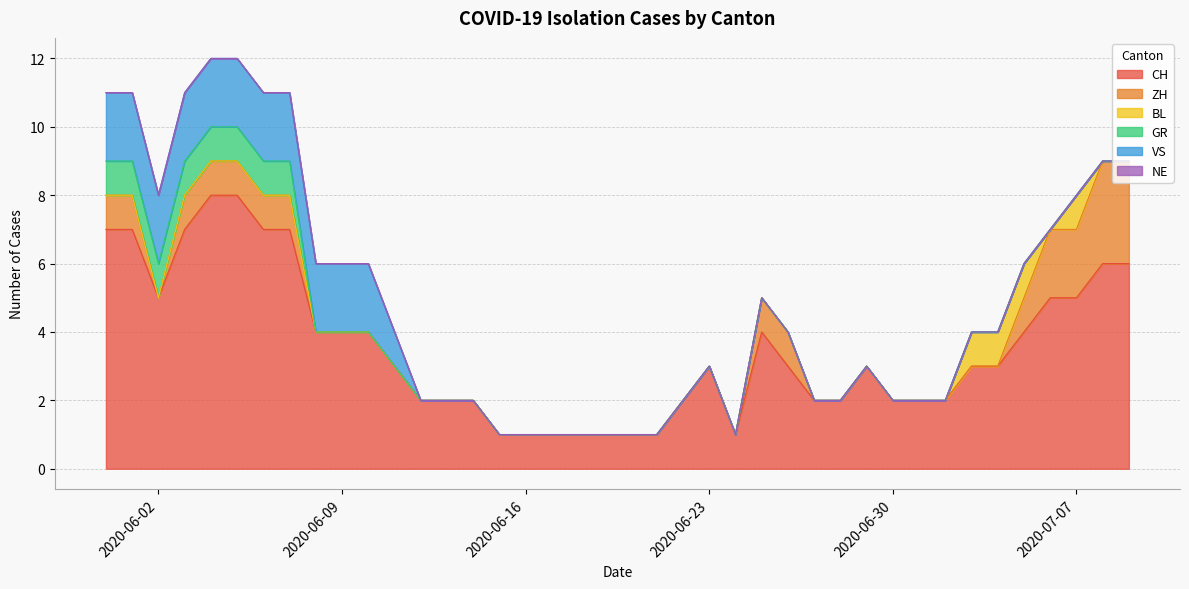

True or false: ZH has a value of -2 at 2020-06-27.

False